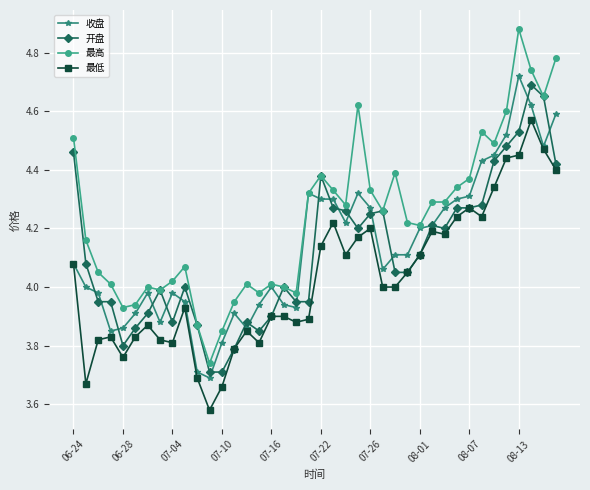

Does the chart have visible grid lines?

Yes